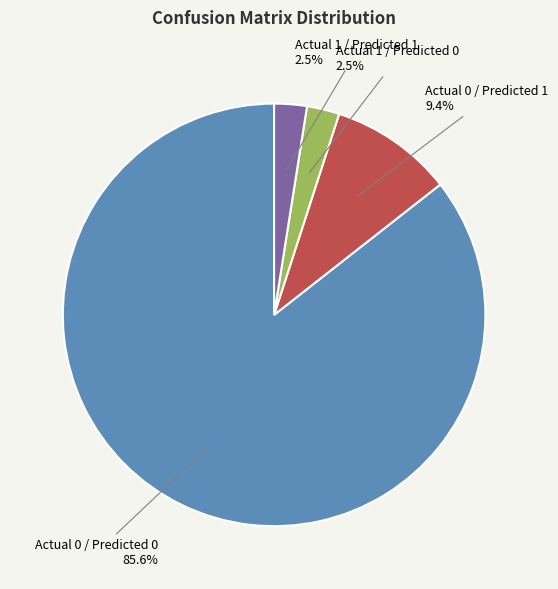

Combined, do Actual 0 / Predicted 1 and Actual 1 / Predicted 1 account for over 50%?

No